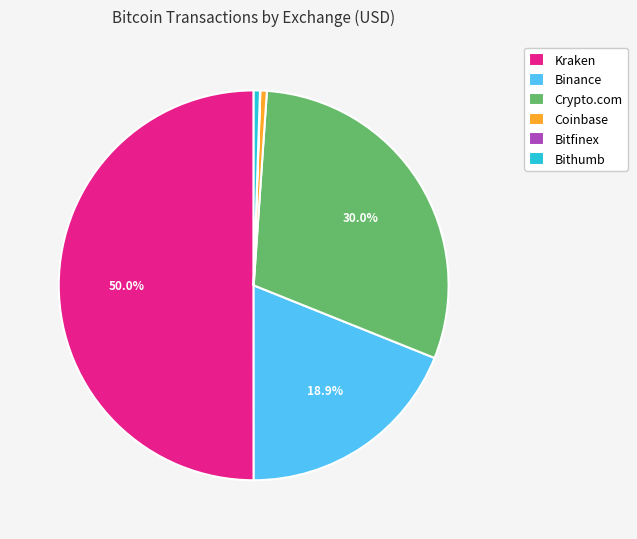

Which category has the biggest portion of the pie?

Kraken